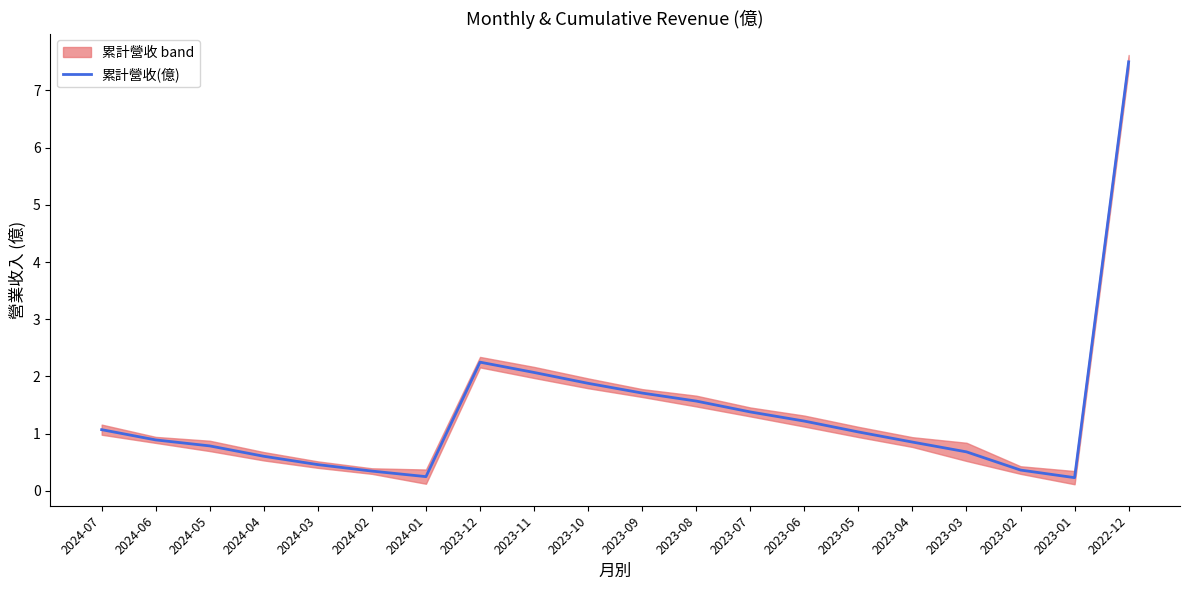

Reading right to left, transcribe all the data shown in this chart.

7.5	0.2	0.4	0.7	0.9	1.0	1.2	1.4	1.6	1.7	1.9	2.1	2.2	0.2	0.3	0.5	0.6	0.8	0.9	1.1